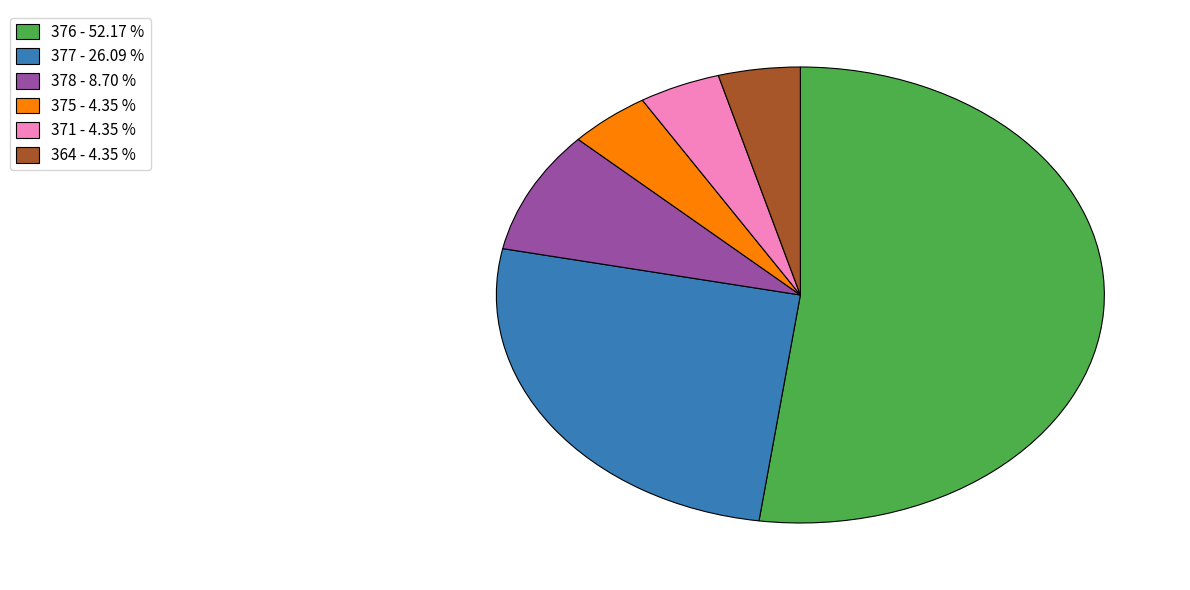

Is there a majority slice in this chart?

Yes